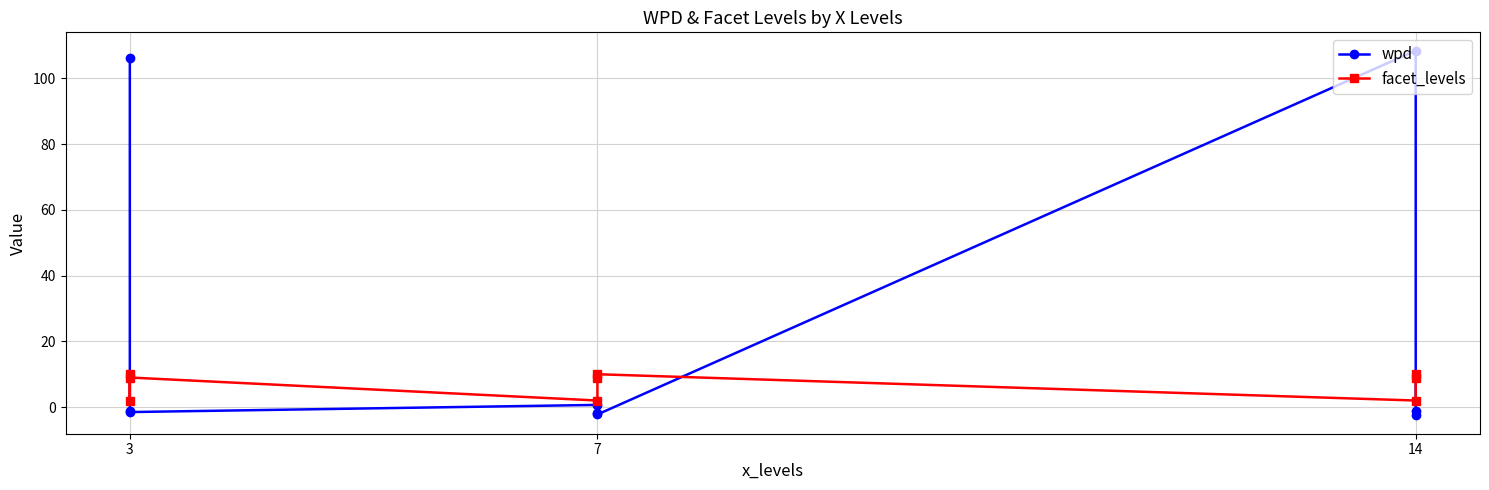

Reading left to right, what are all the values shown in this chart?

wpd: 106.2	-1.2	-1.5	0.7	-1.7	-2.2	108.5	-1.0	-2.5
facet_levels: 10.0	2.0	9.0	2.0	9.0	10.0	2.0	9.0	10.0